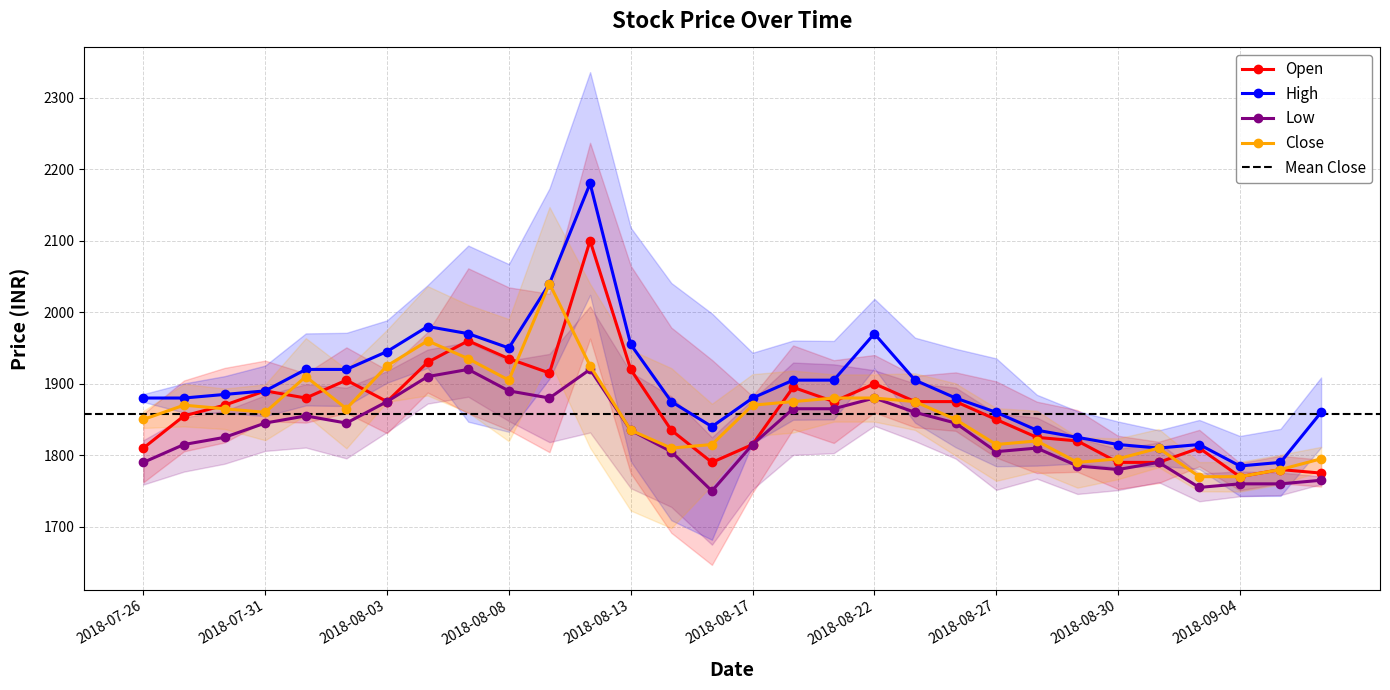

Rank the categories by Low value from lowest to highest.

2018-08-16, 2018-09-03, 2018-09-04, 2018-09-05, 2018-09-06, 2018-08-30, 2018-08-29, 2018-07-26, 2018-08-31, 2018-08-14, 2018-08-27, 2018-08-28, 2018-07-27, 2018-08-17, 2018-07-30, 2018-08-13, 2018-07-31, 2018-08-02, 2018-08-24, 2018-08-01, 2018-08-23, 2018-08-20, 2018-08-21, 2018-08-03, 2018-08-09, 2018-08-22, 2018-08-08, 2018-08-06, 2018-08-07, 2018-08-10